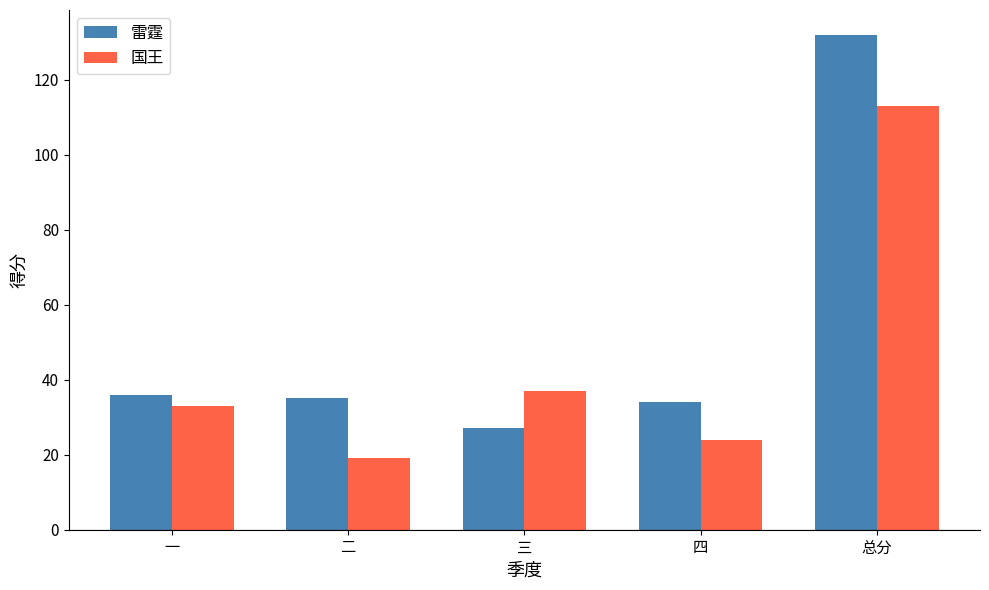

At which category is the sum across all series the highest?

总分